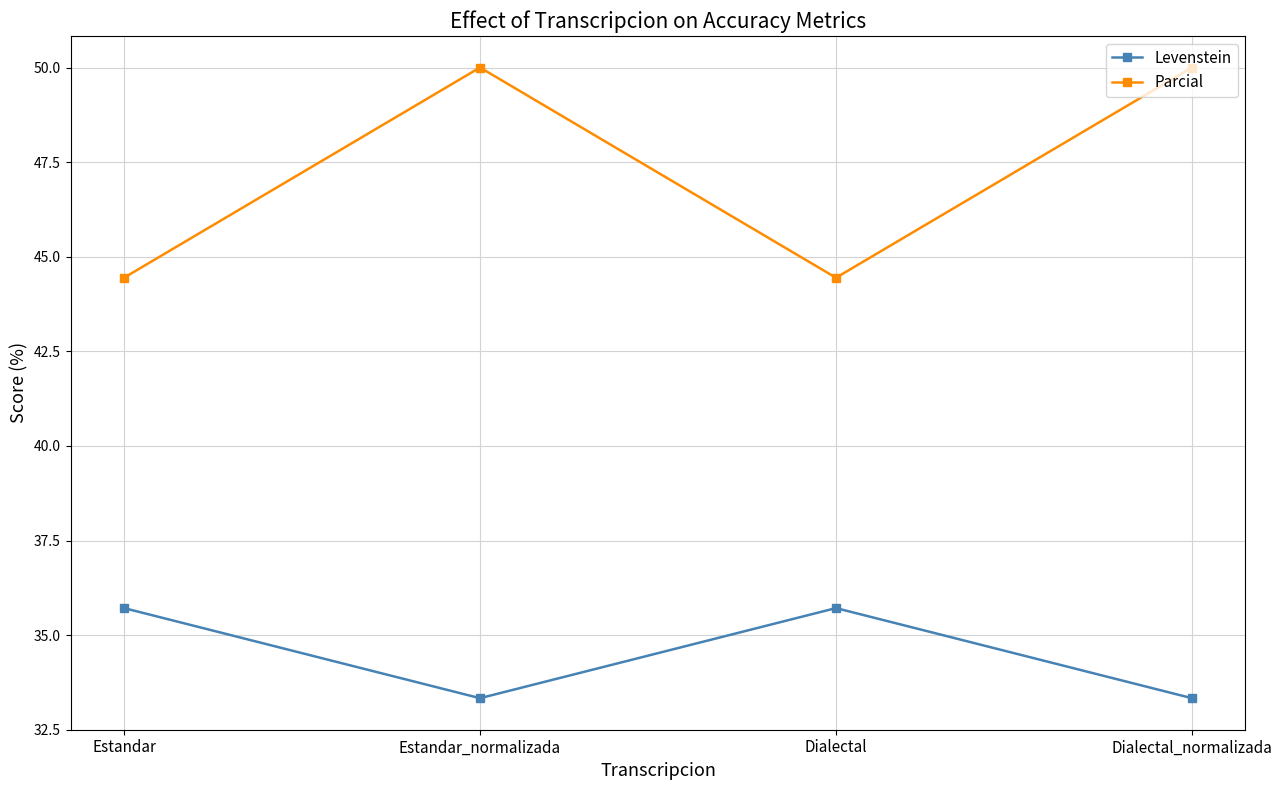

What is the minimum value shown in the chart?

33.3